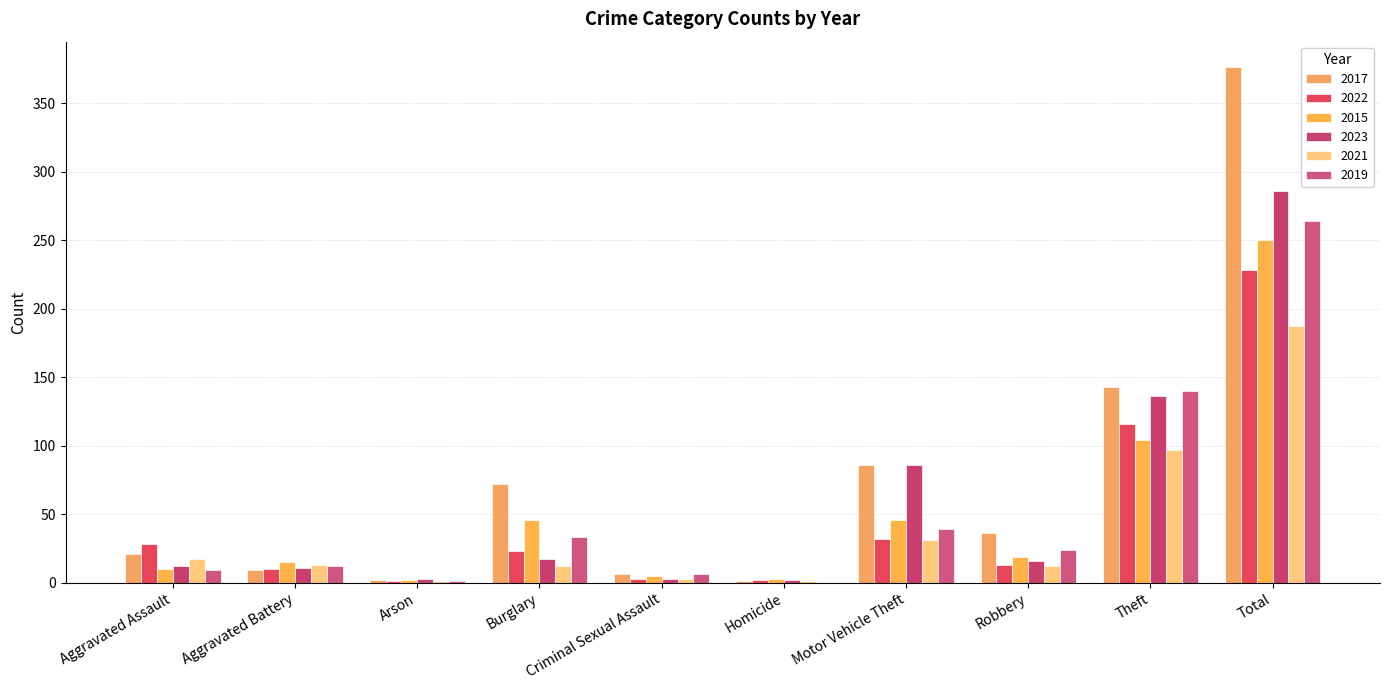

What are all the series names shown in the legend?

2017, 2022, 2015, 2023, 2021, 2019